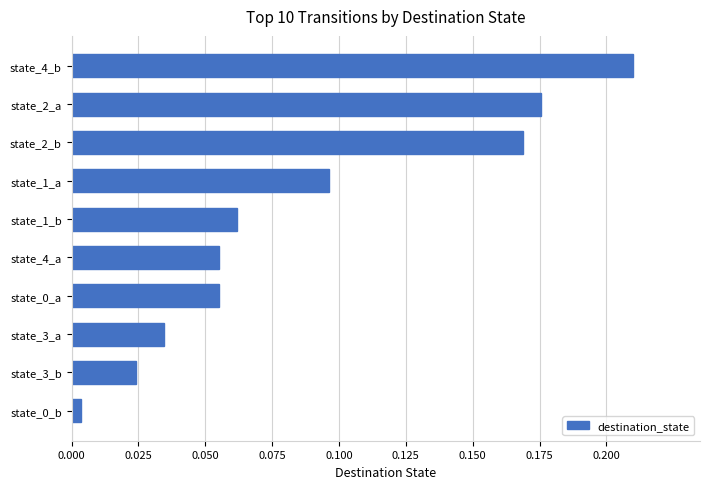

Which has a higher value, state_2_b or state_2_a?

state_2_a